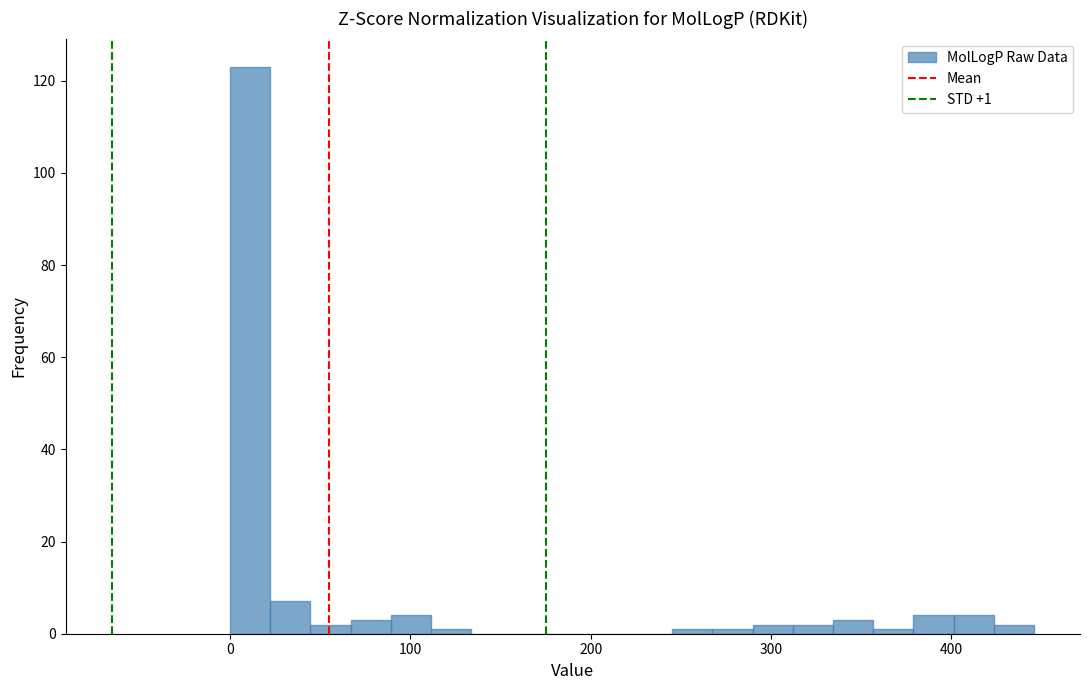

Around what value on the x-axis is the tallest bar? Give the approximate position of its centre, as read against the axis.

10